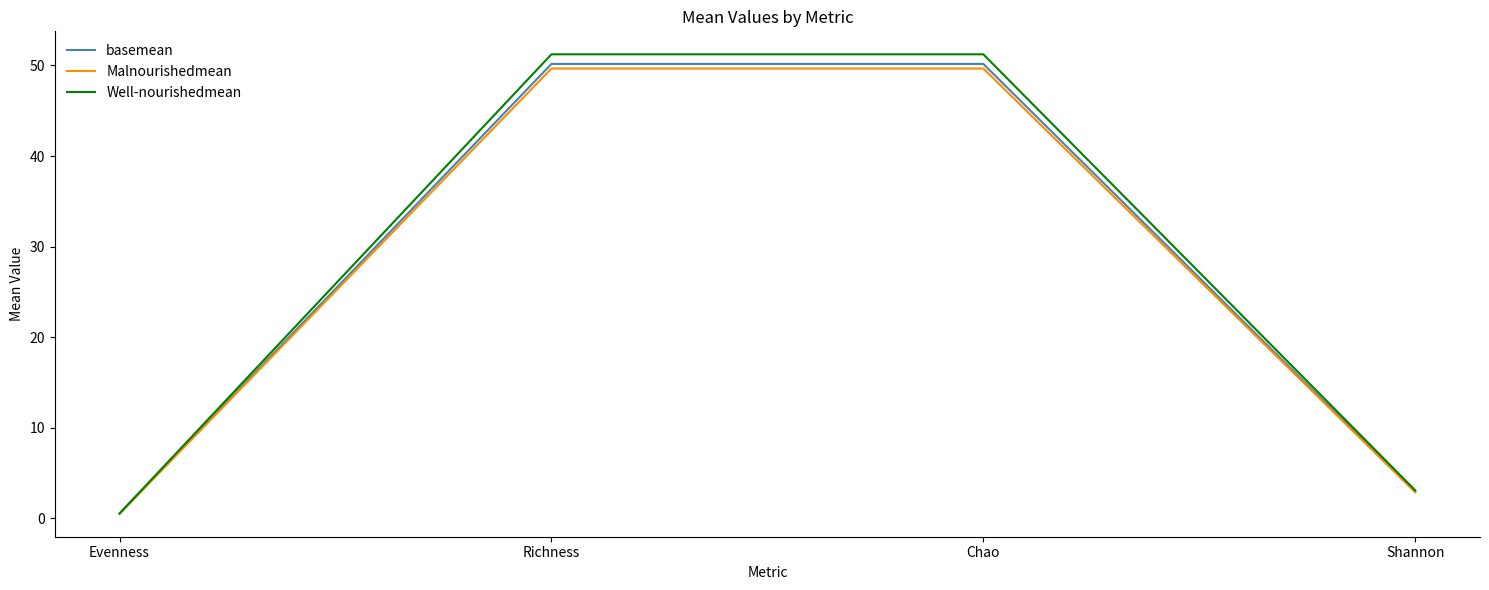

Rank the series at Chao from lowest to highest value.

Malnourishedmean, basemean, Well-nourishedmean